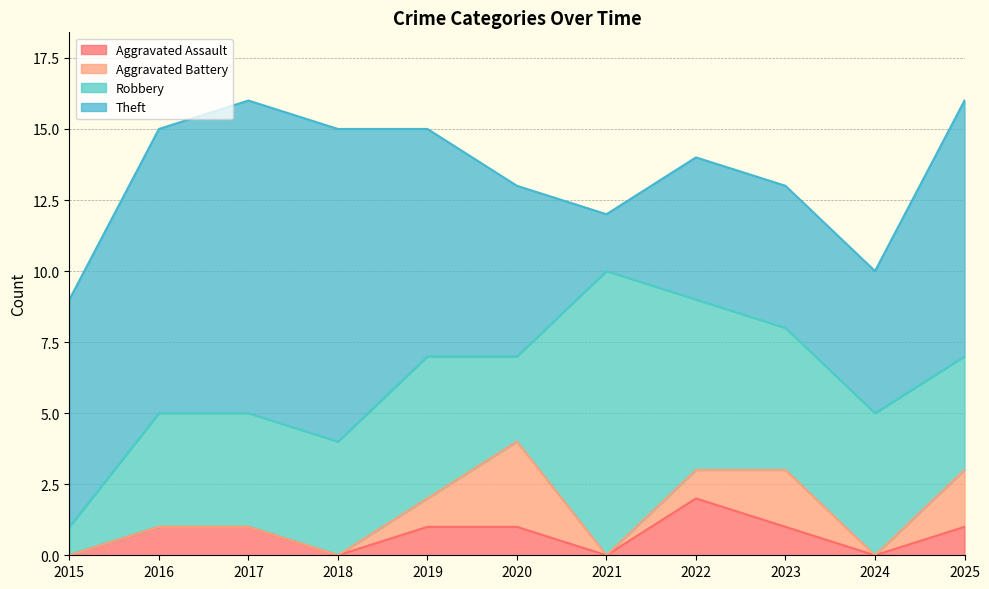

How many lines are shown in the chart?

4